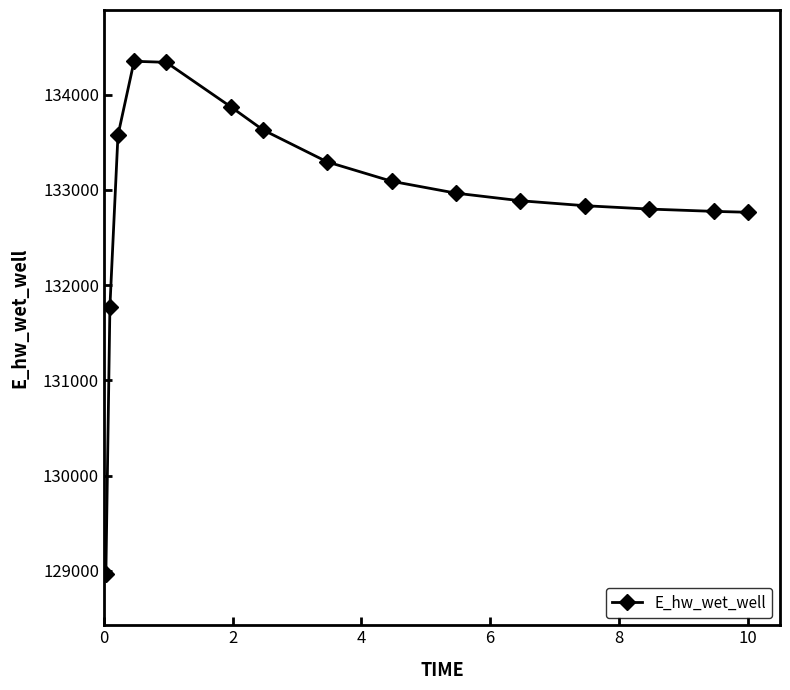

What is the greatest value displayed?

134349.7